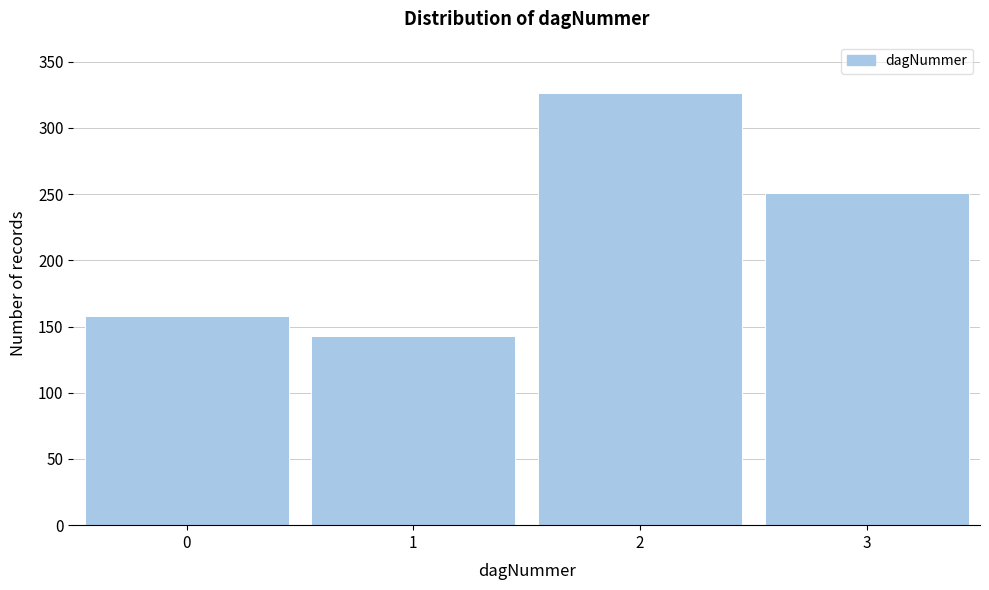

Reading left to right, transcribe all the data shown in this chart.

158	143	326	251